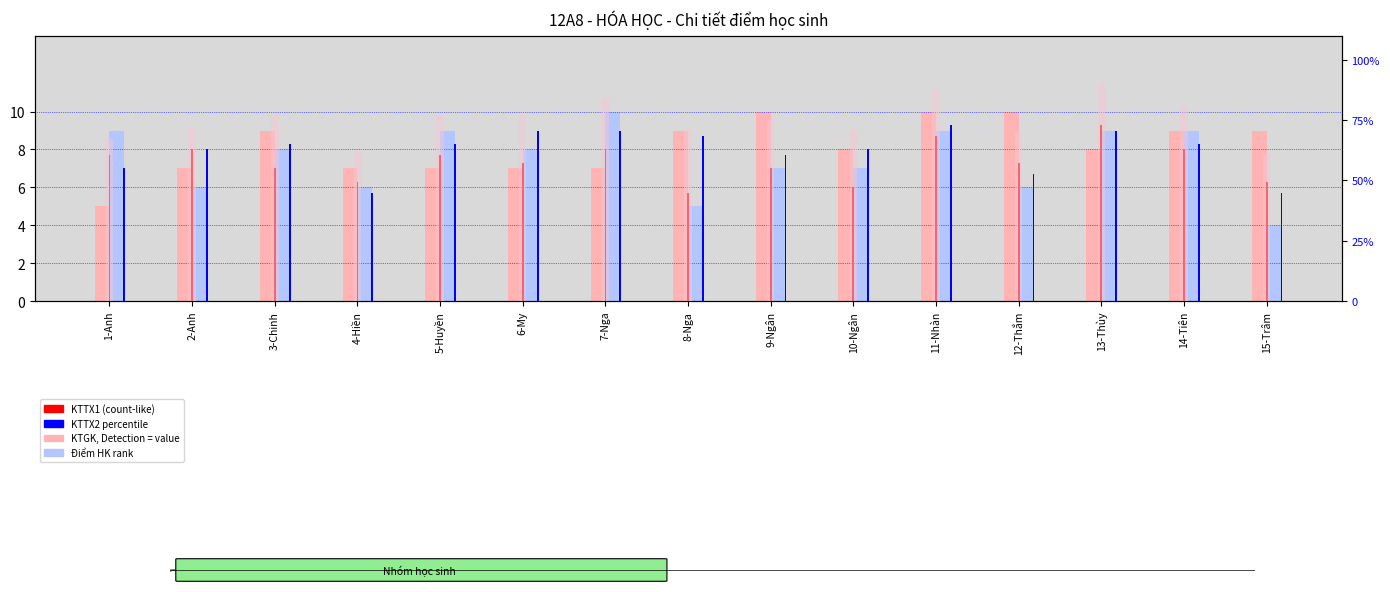

How many KTTX2 values are between 6 and 9?

12